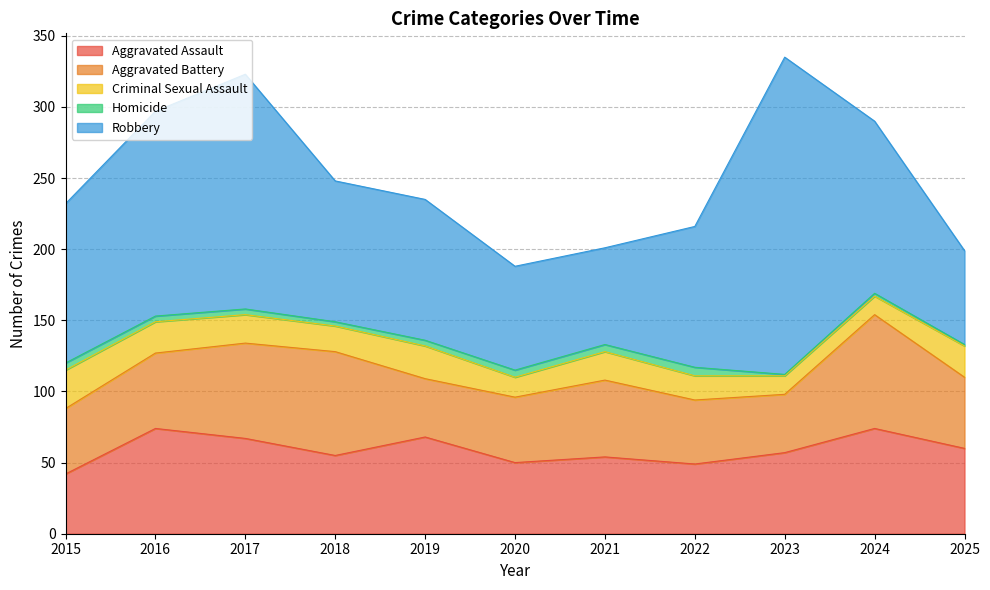

True or false: Robbery and Homicide intersect in this chart.

False